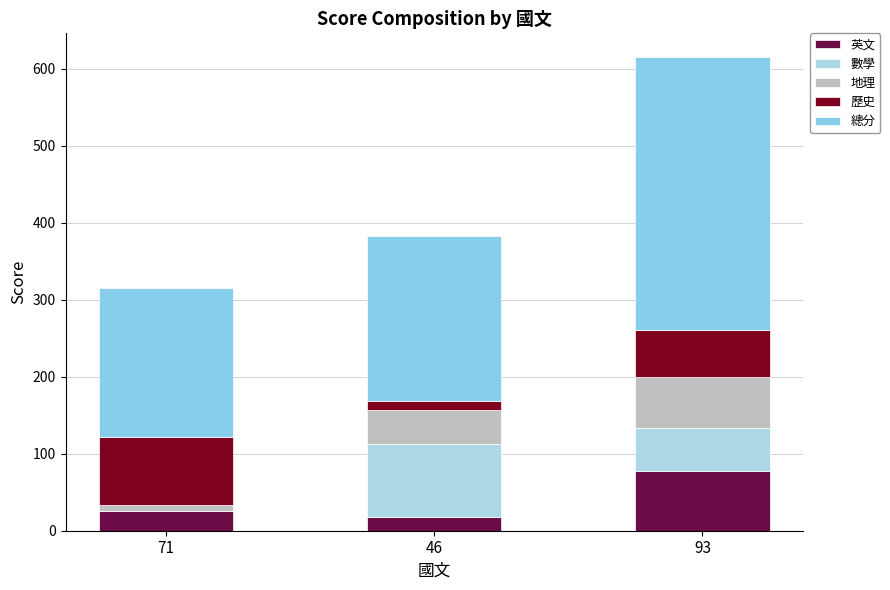

What value does the 歷史 series have at 71?

88